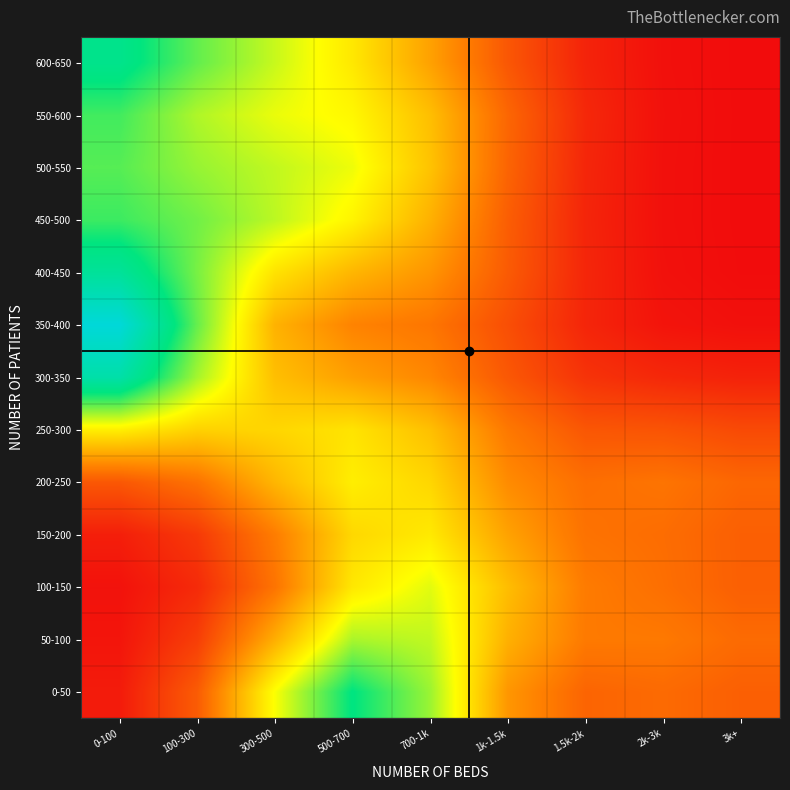

The value of 250-300 at 100-300 is 0.2. True or false?

False